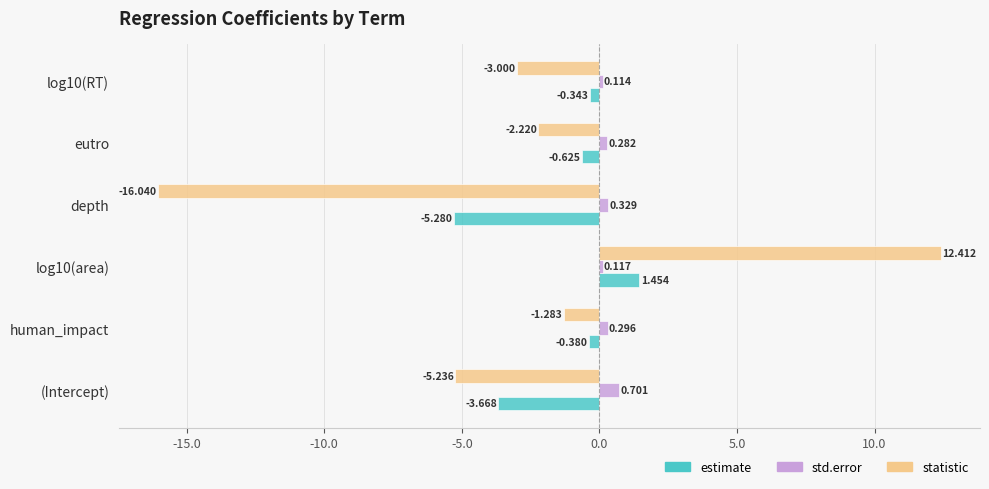

At which label is estimate closest to -1?

eutro